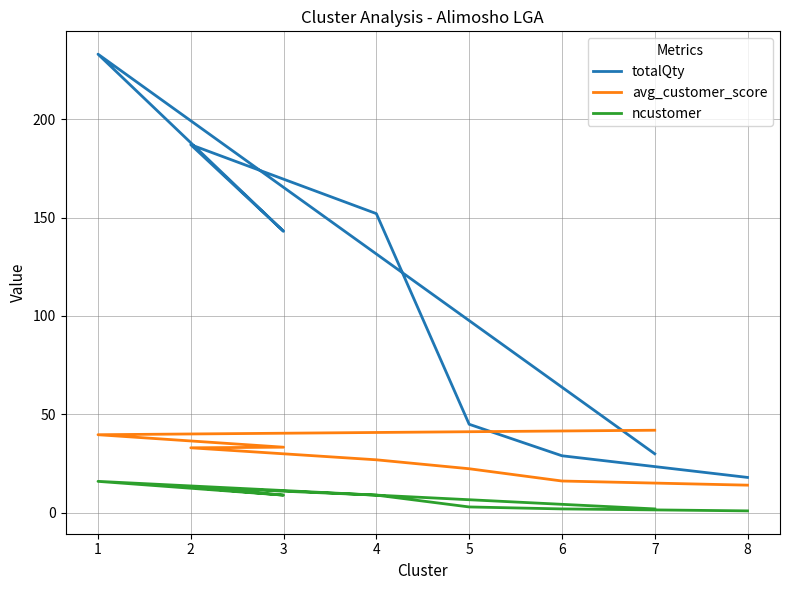

In totalQty, how many points are higher than both neighbors (excluding endpoints)?

2